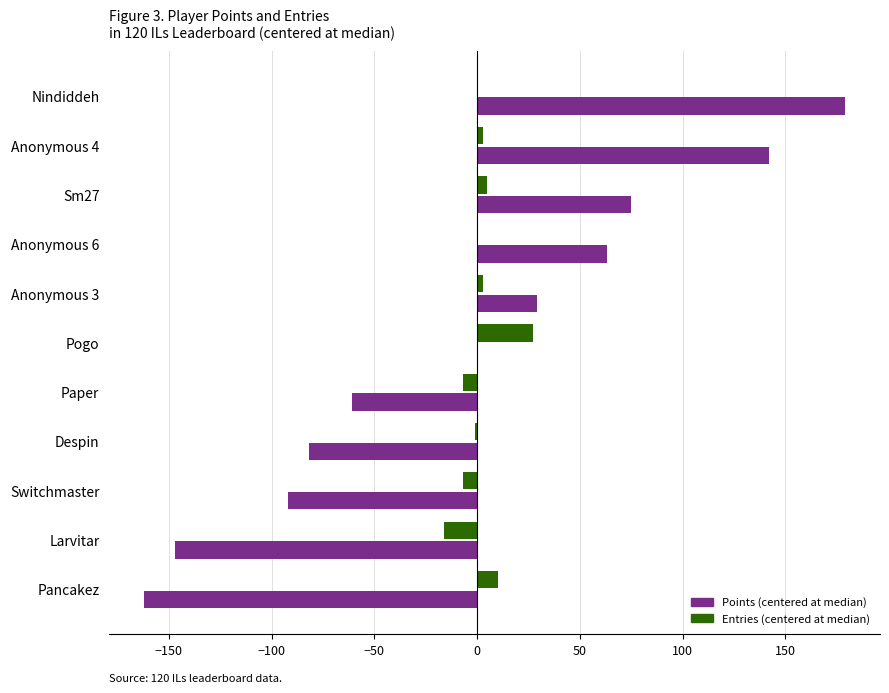

What is the total value across all series at Pancakez?

-152